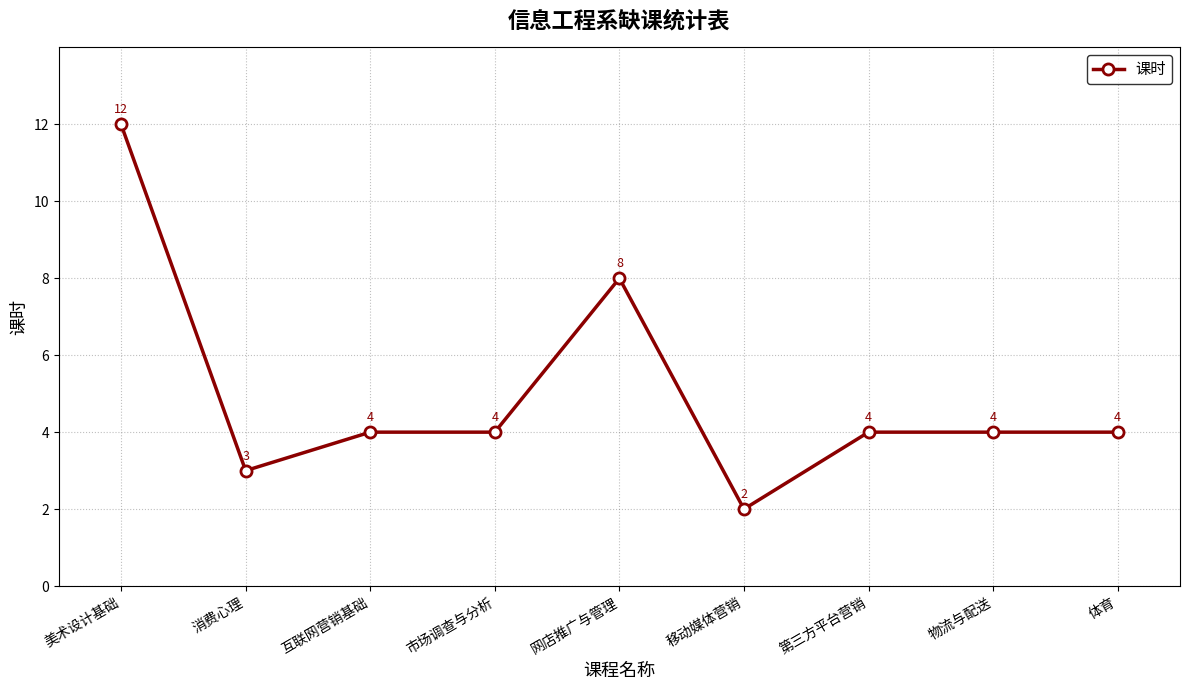

Between 消费心理 and 市场调查与分析, which is larger?

市场调查与分析